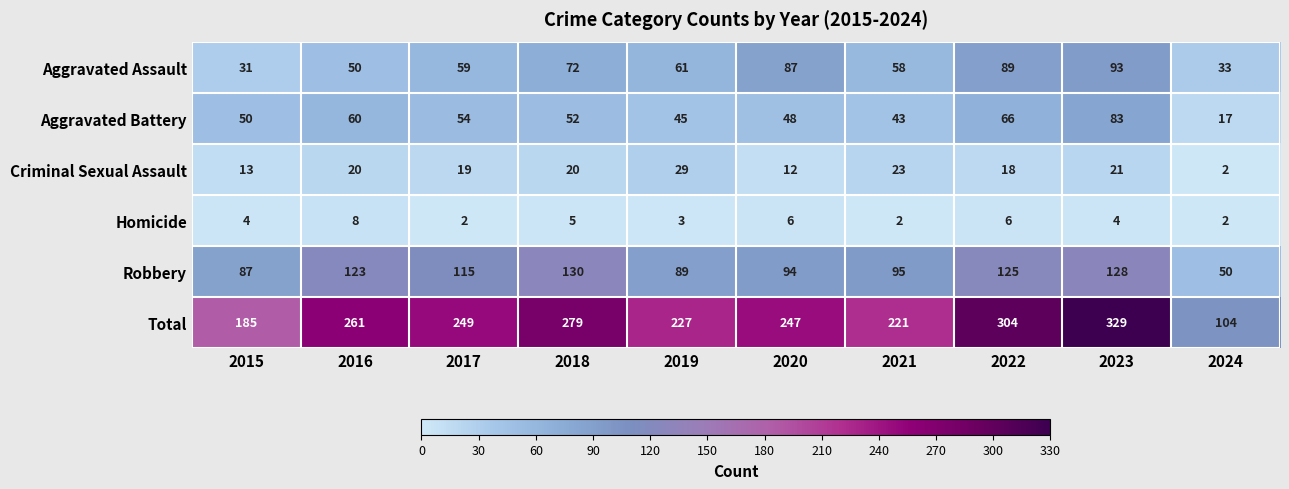

What is the spread (max minus min) of values at 2023?

325